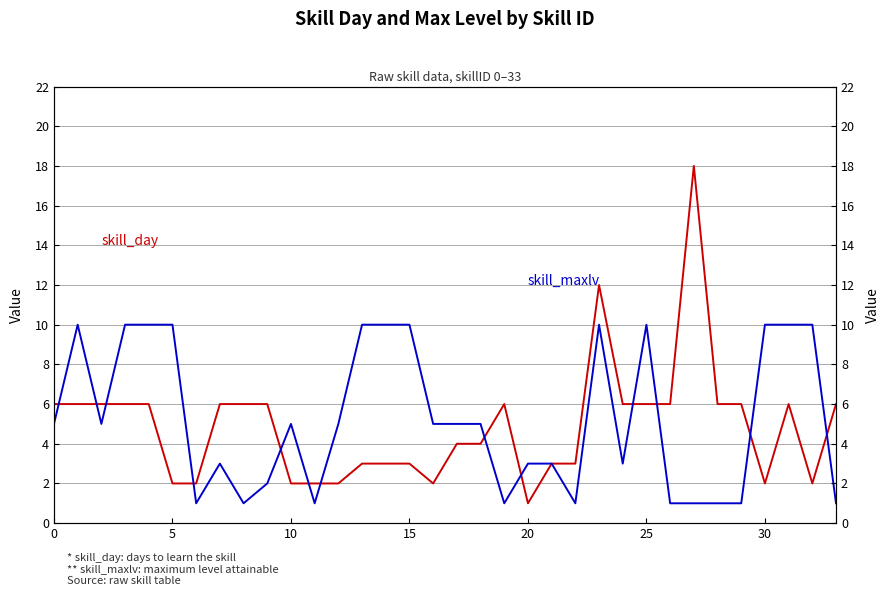

Reading left to right, transcribe all the data shown in this chart.

skill_day: 6	6	6	6	6	2	2	6	6	6	2	2	2	3	3	3	2	4	4	6	1	3	3	12	6	6	6	18	6	6	2	6	2	6
skill_maxlv: 5	10	5	10	10	10	1	3	1	2	5	1	5	10	10	10	5	5	5	1	3	3	1	10	3	10	1	1	1	1	10	10	10	1